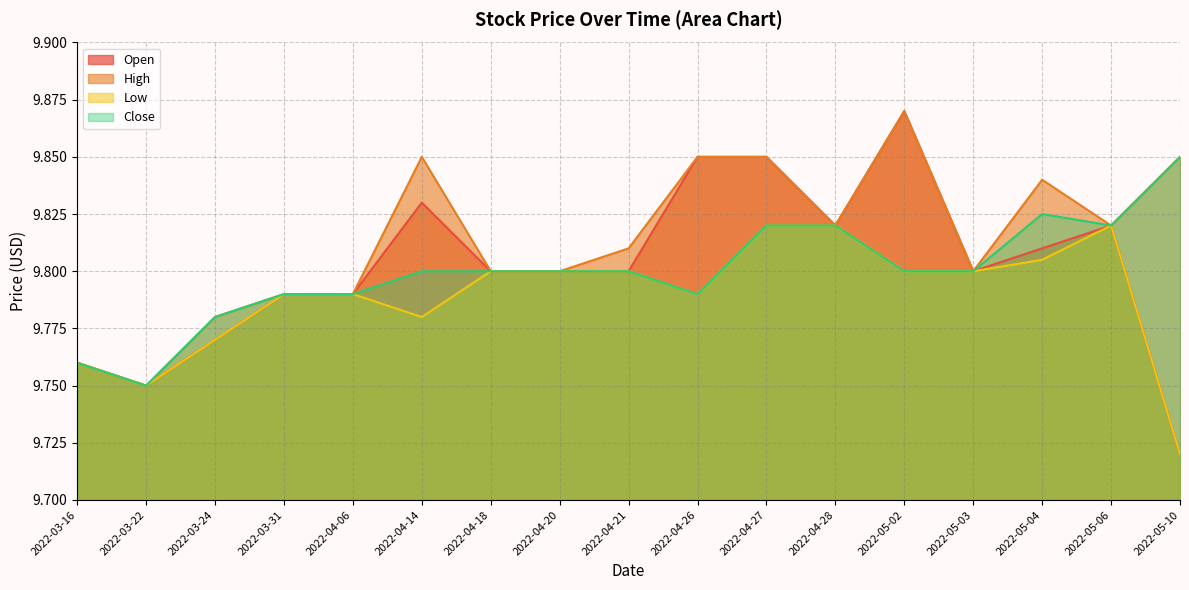

The High series shows 9.8 at 2022-03-22. True or false?

True